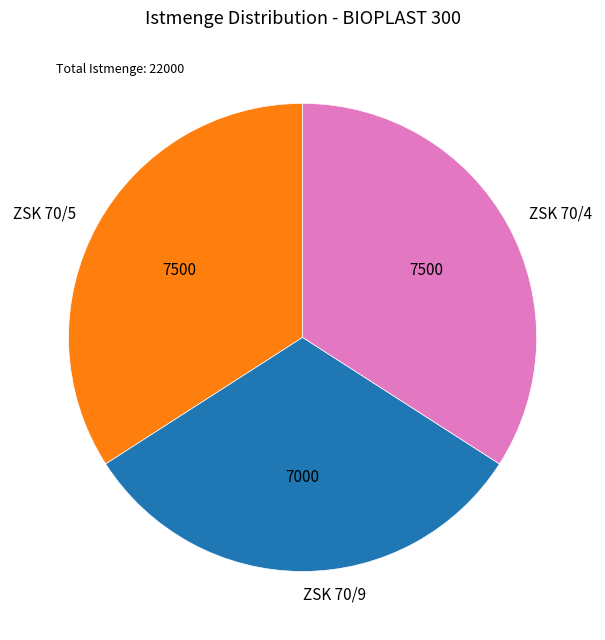

How many slices are in this pie chart?

3